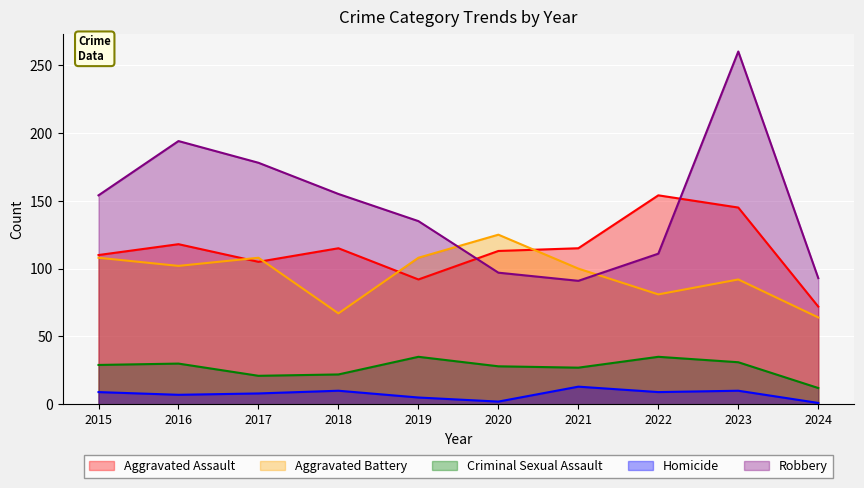

True or false: Homicide and Robbery intersect in this chart.

False